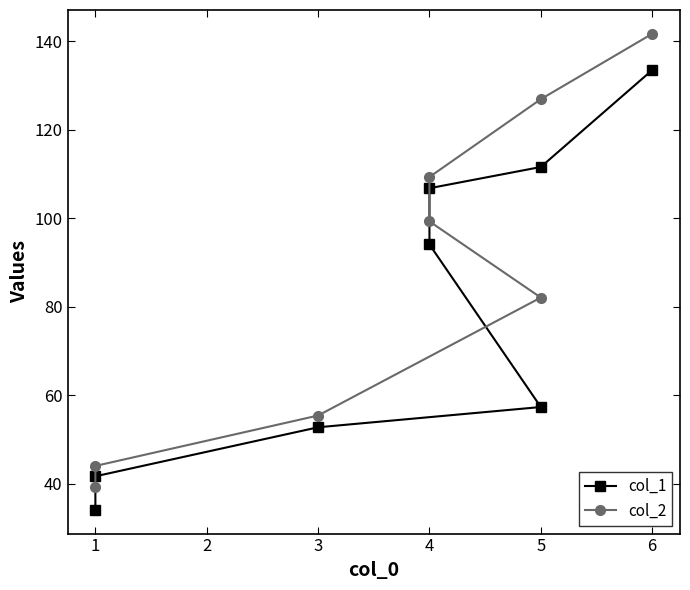

What is the difference between the second highest and second lowest values in the col_2 series?

82.9